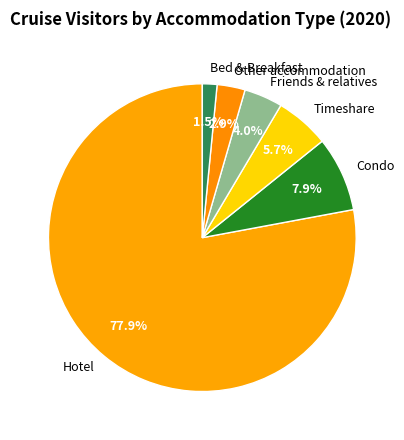

Which category has the smallest portion of the pie?

Bed & Breakfast